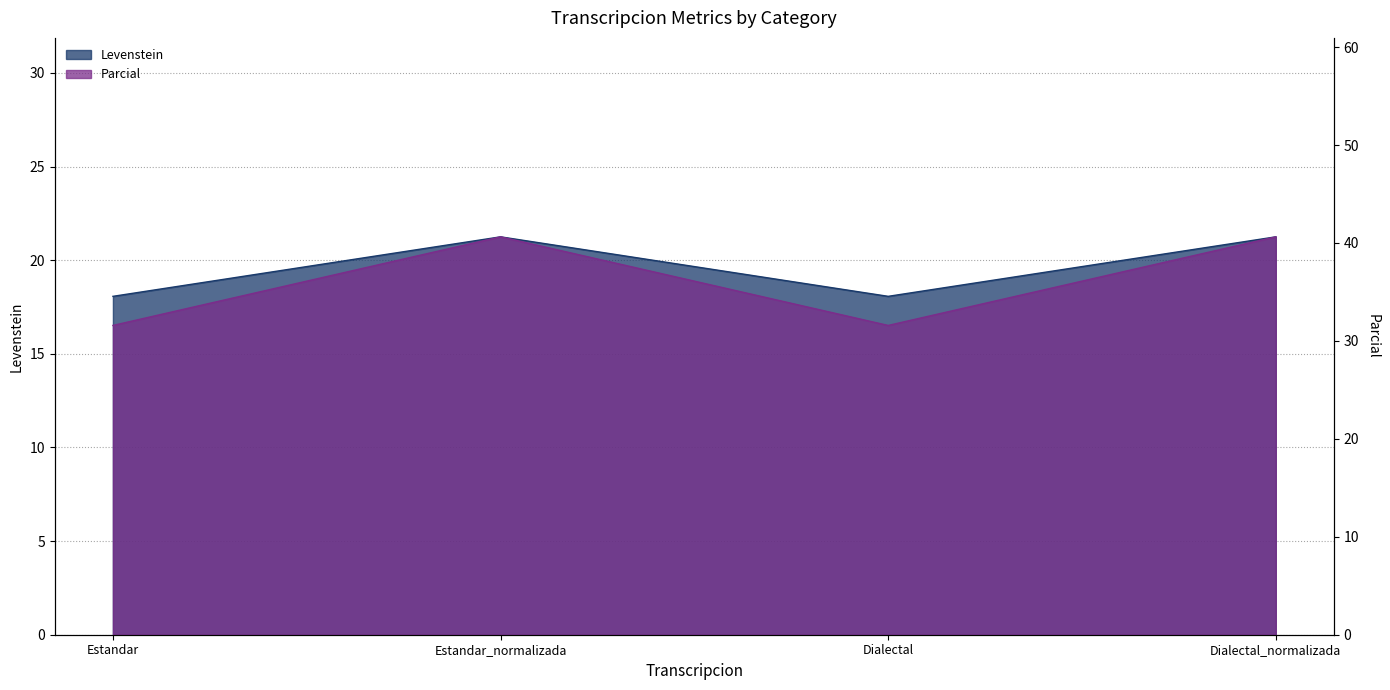

How many lines are shown in the chart?

2